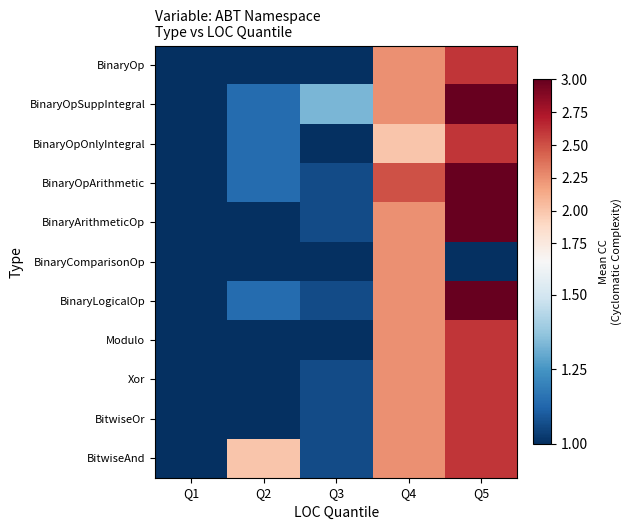

What is the spread (max minus min) of values at Q3?

0.3